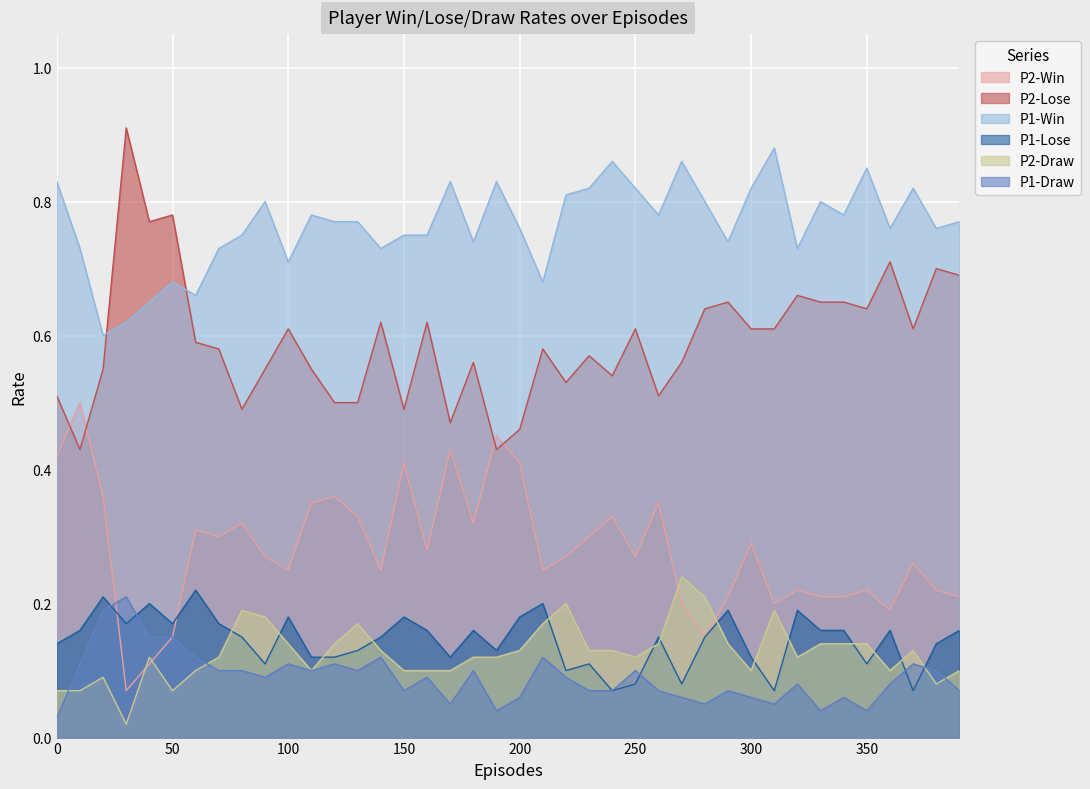

What is the difference between the highest and lowest values at 340?

0.7